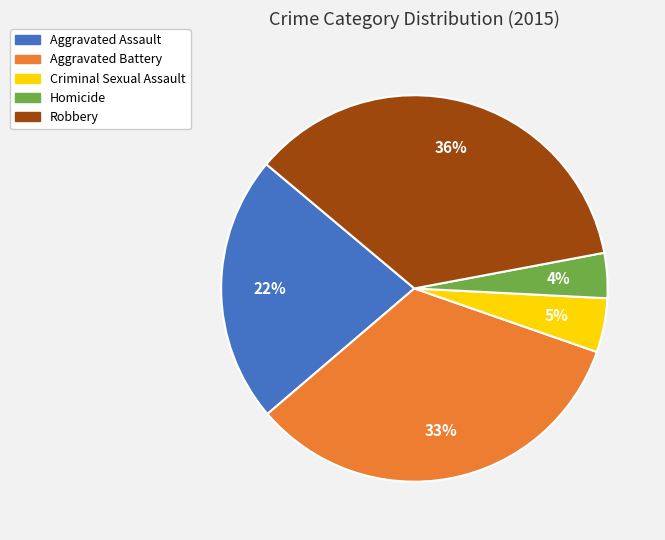

Rank the categories by value from highest to lowest.

Robbery, Aggravated Battery, Aggravated Assault, Criminal Sexual Assault, Homicide